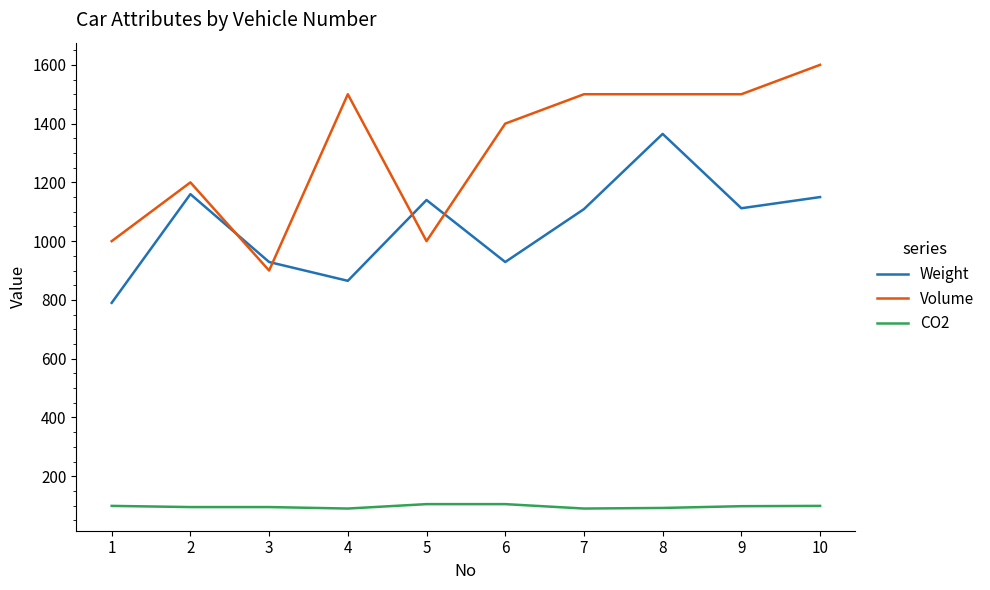

What is the highest value of the Weight series?

1365